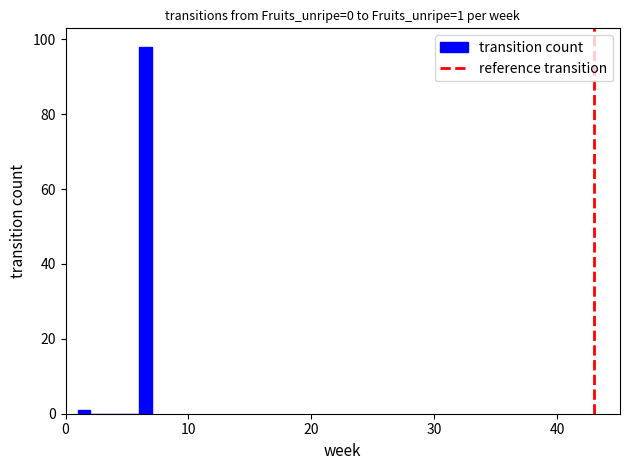

Around what value on the x-axis is the tallest bar? Give the approximate position of its centre, as read against the axis.

7